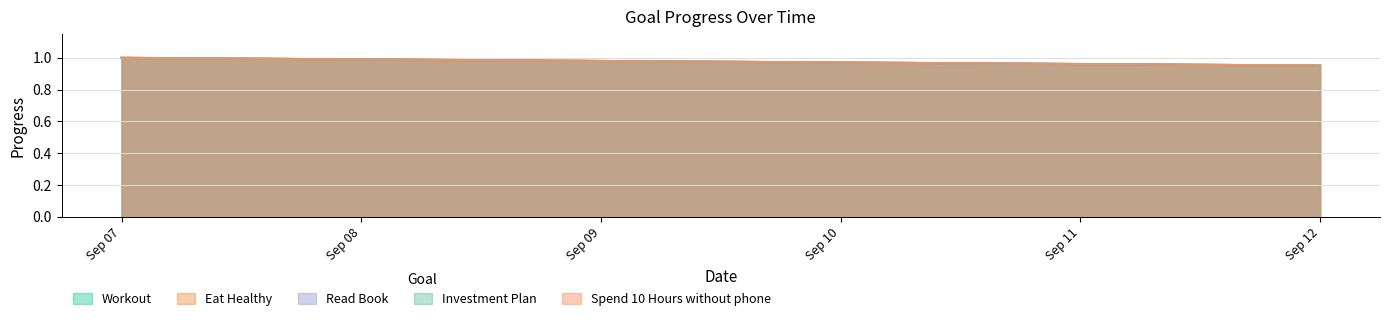

What is the sum of all Eat Healthy values?

5.9